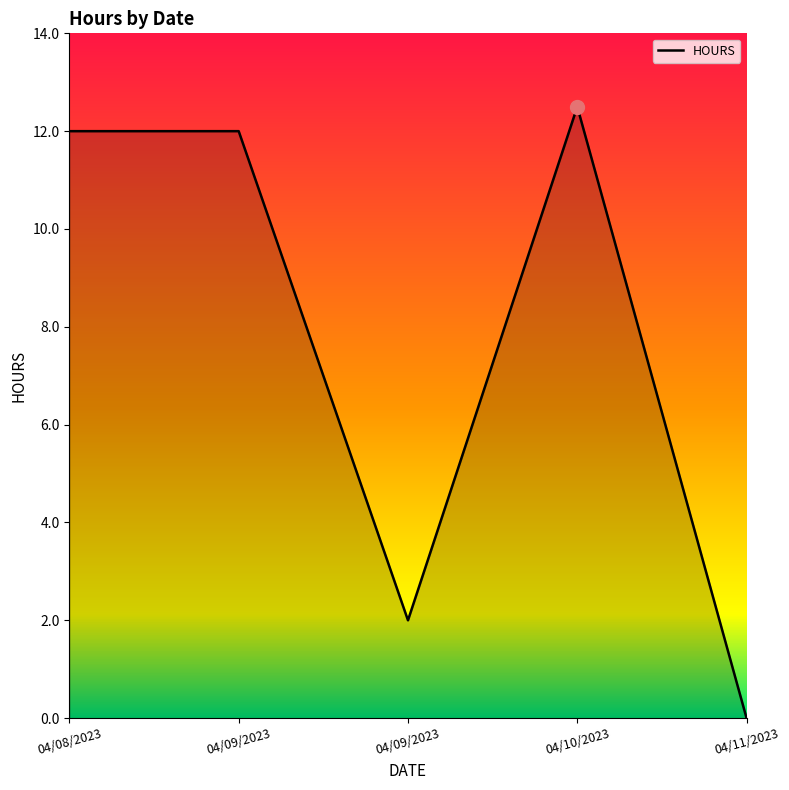

How many values are below 12?

2